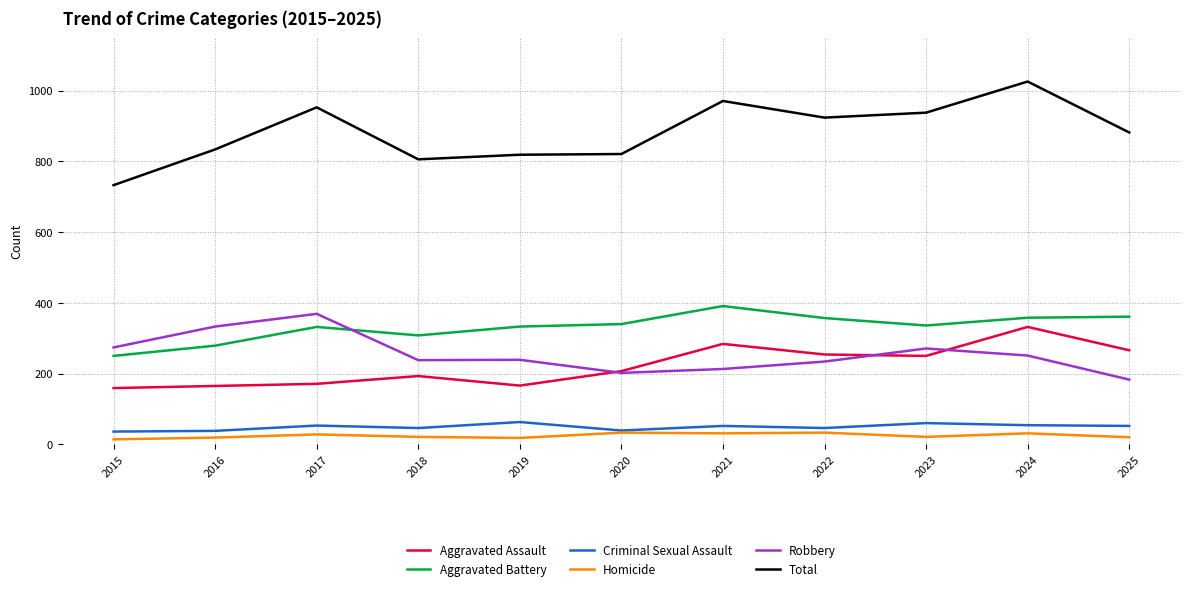

How many lines are shown in the chart?

6